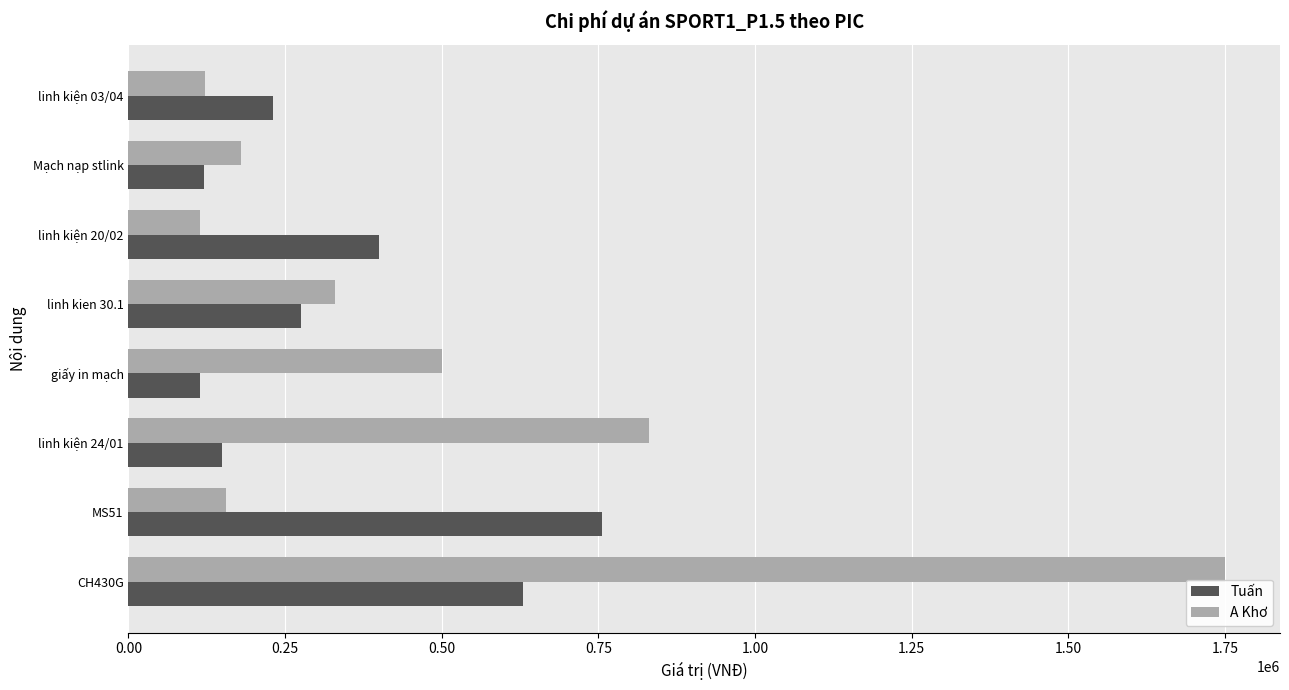

Where is Tuấn nearest to the value 435500?

linh kiện 20/02